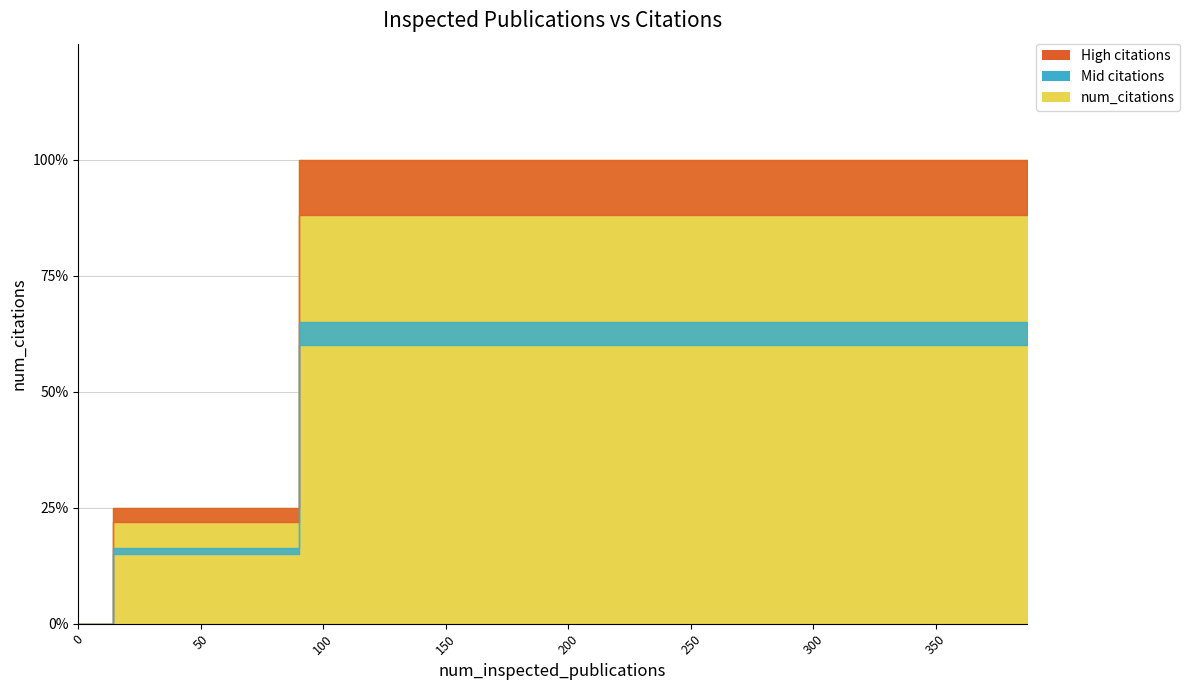

Which category has the highest value across all series?

90